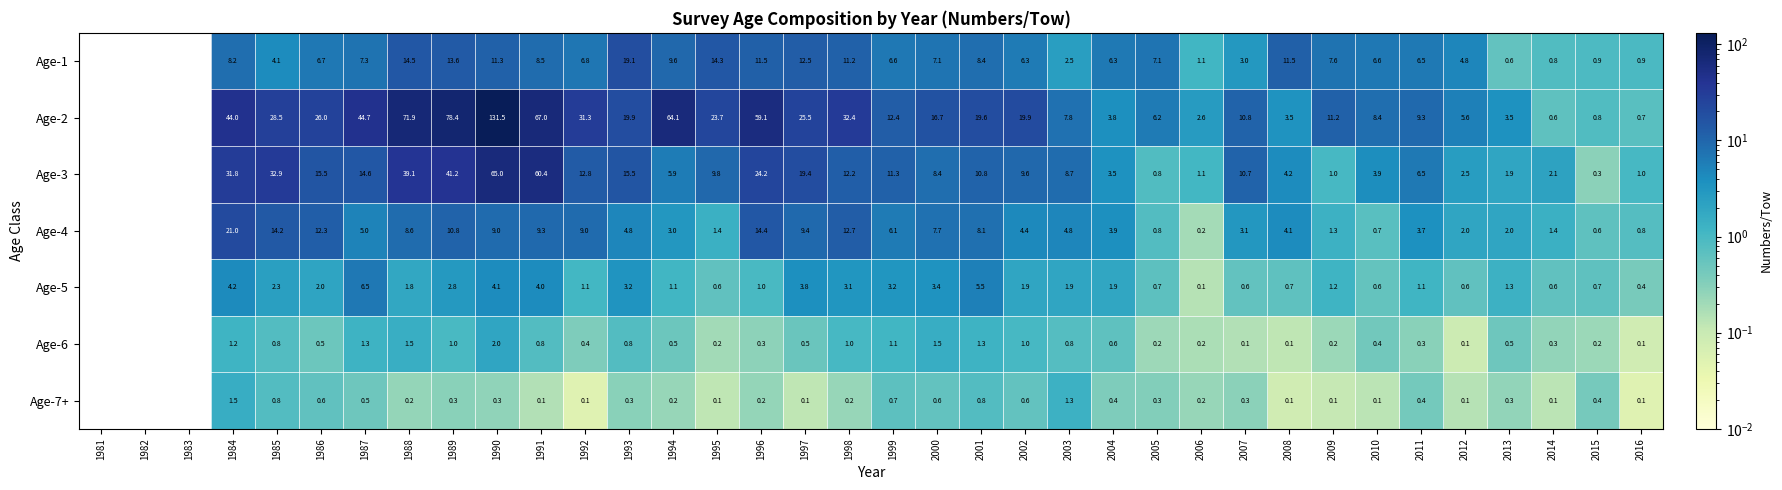

Rank the series at 2010 from highest to lowest value.

Age-2, Age-1, Age-3, Age-4, Age-5, Age-6, Age-7+